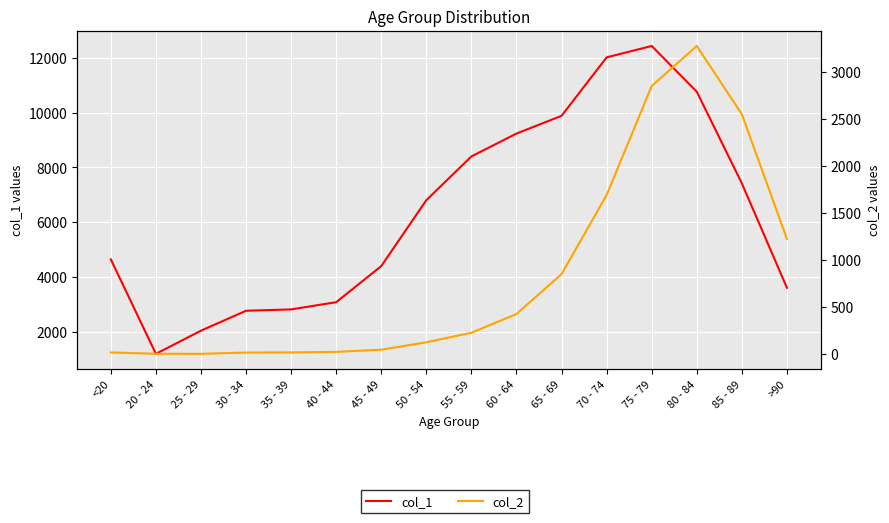

How many data points in col_2 are above 227?

7